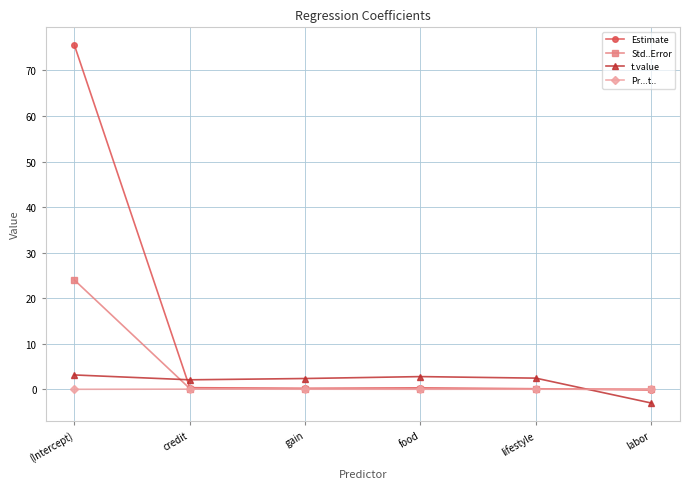

At which category is the sum across all series the highest?

(Intercept)